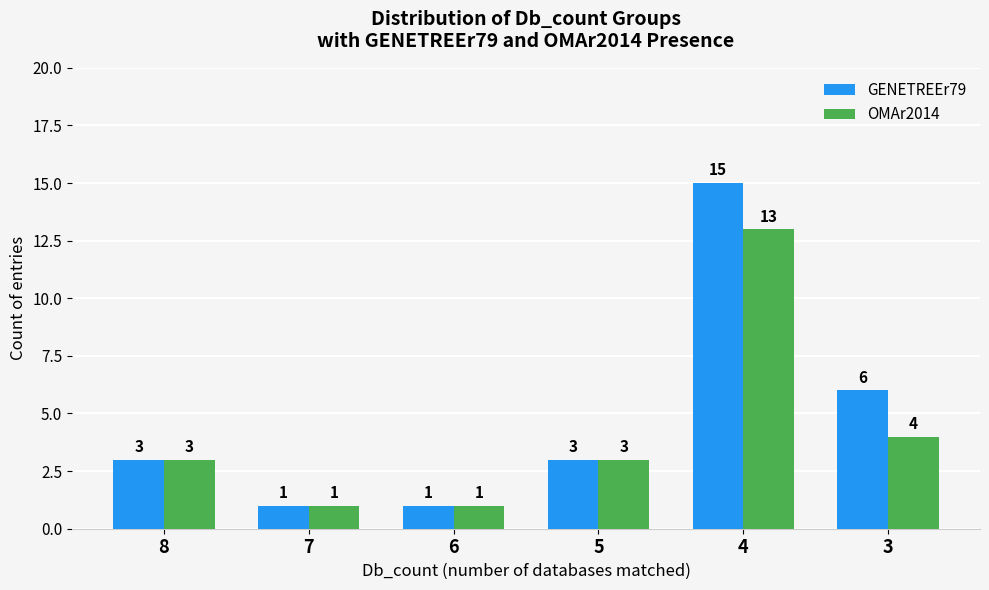

Reading left to right, transcribe all the data shown in this chart.

GENETREEr79: 3	1	1	3	15	6
OMAr2014: 3	1	1	3	13	4